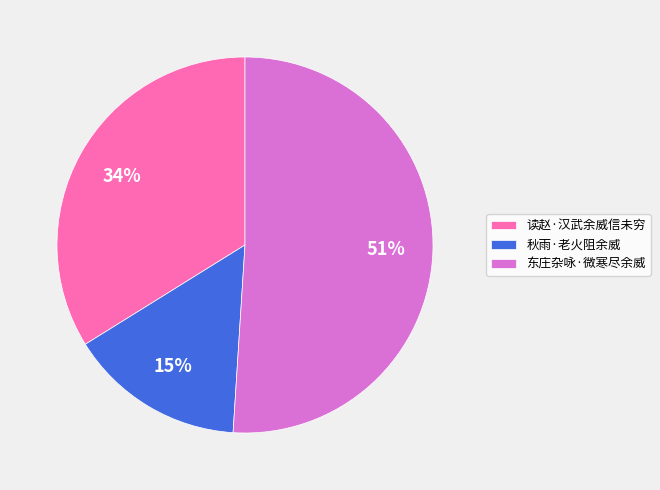

Between 秋雨·老火阻余威 and 读赵·汉武余威信未穷, which is larger?

读赵·汉武余威信未穷